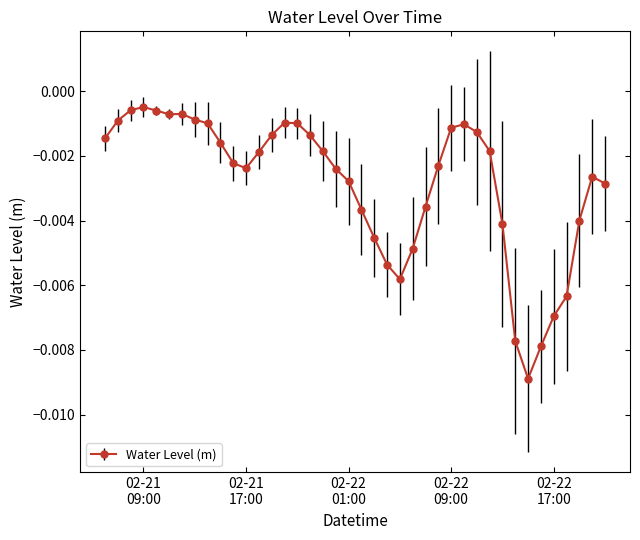

Is this an area chart (filled region under the line)?

No